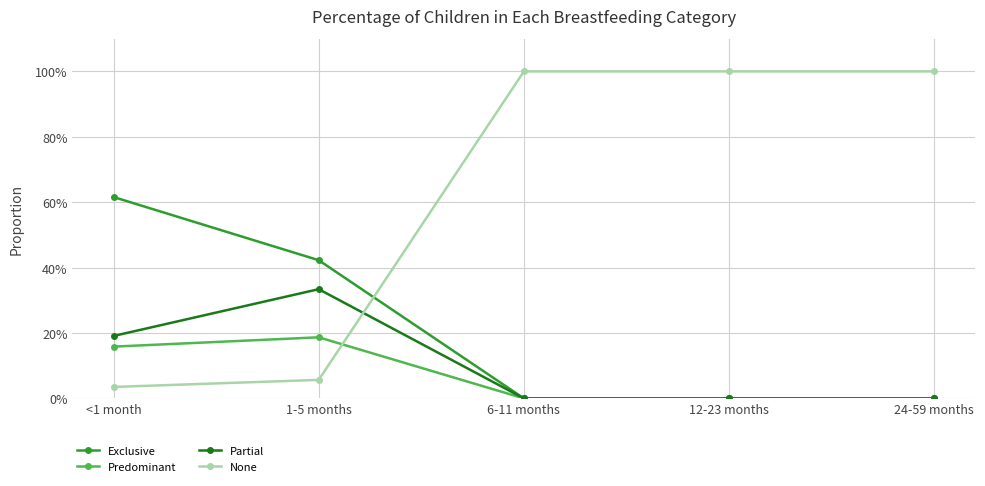

Does the chart have visible grid lines?

Yes